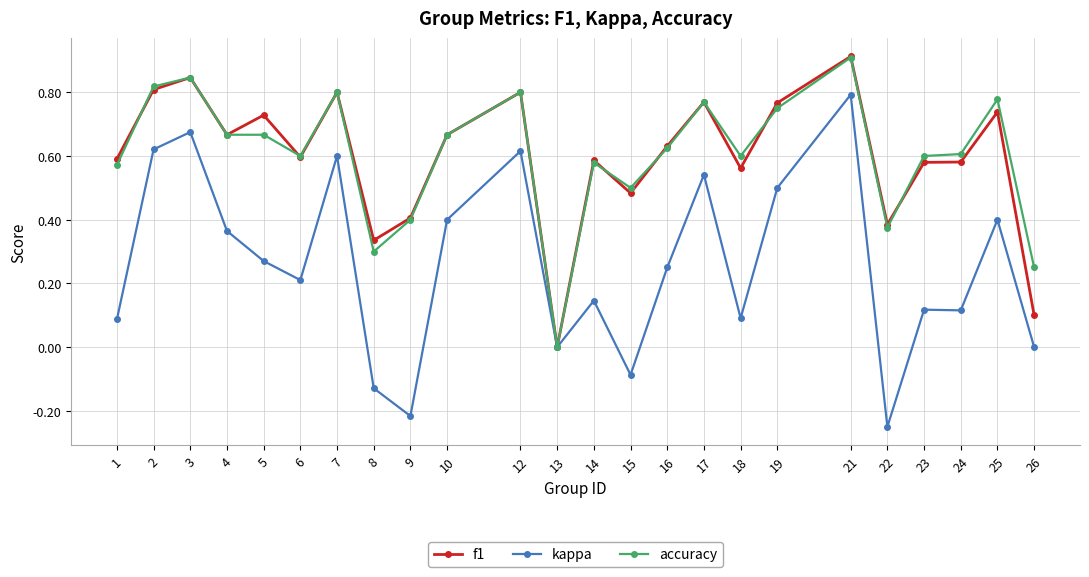

The f1 series shows 0.3 at 6. True or false?

False